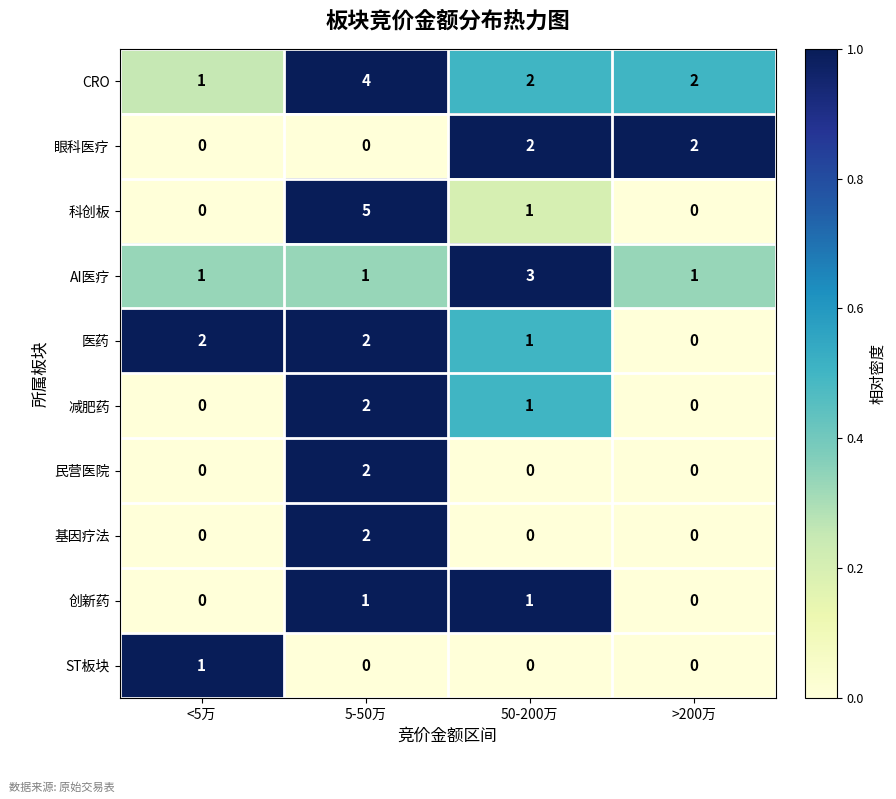

How many 医药 values are between 1 and 2?

3